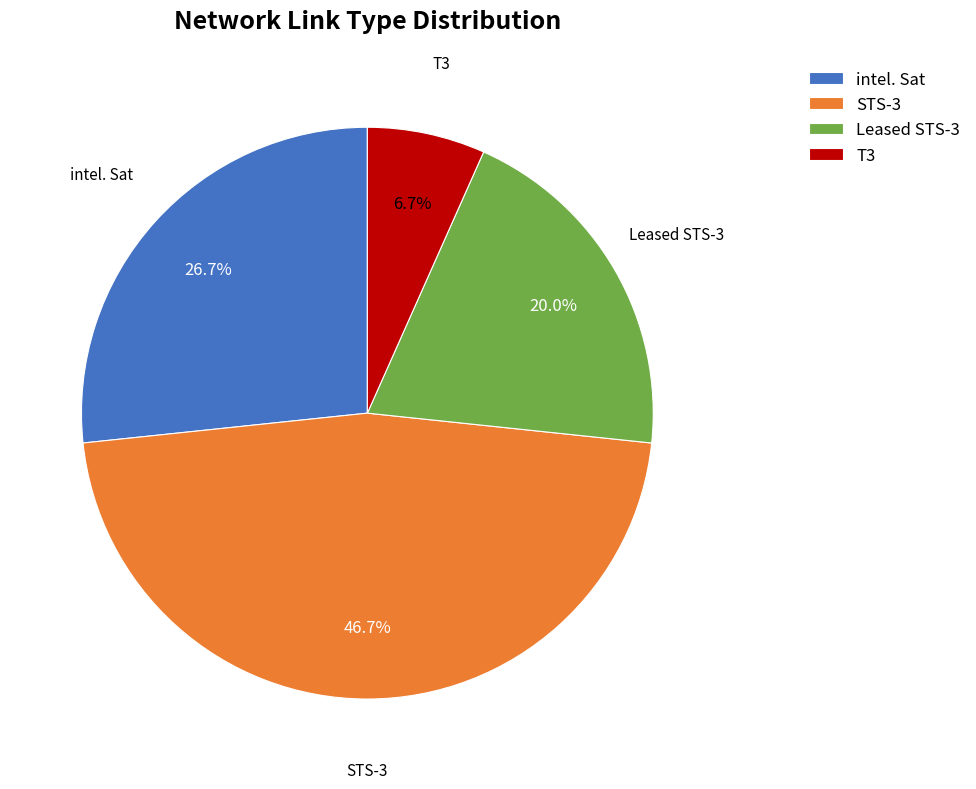

Which slice is the largest?

STS-3